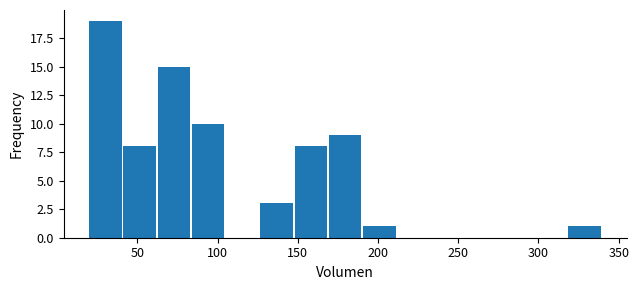

Reading left to right, list every bar in this chart as the range it spans on the x-axis followed by its height. Neither the bar edges nor the heights are printed on the chart, so give them approximately, as read against the axes.

20 to 40: 19
40 to 65: 8
65 to 85: 15
85 to 105: 10
105 to 125: 0
125 to 150: 3
150 to 170: 8
170 to 190: 9
190 to 210: 1
210 to 235: 0
235 to 255: 0
255 to 275: 0
275 to 295: 0
295 to 320: 0
320 to 340: 1